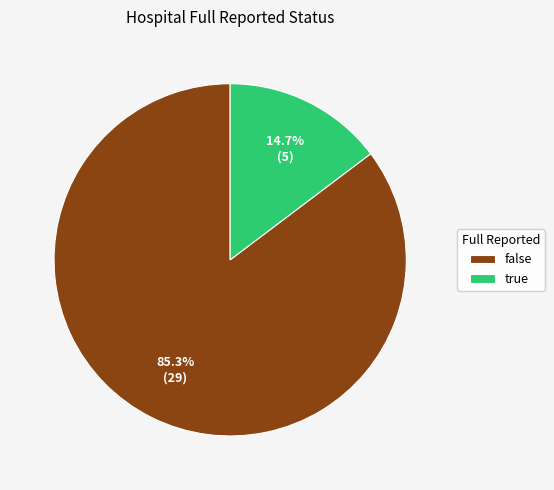

Between true and false, which is larger?

false